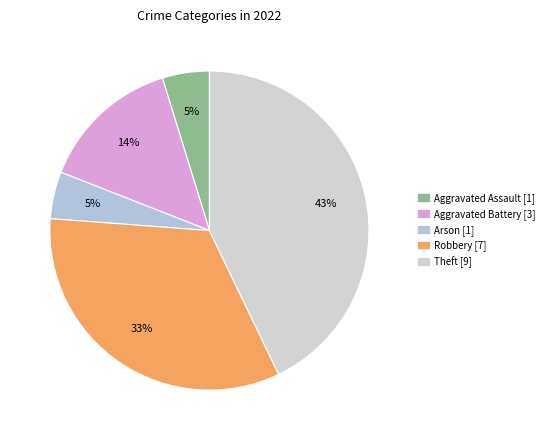

Is it true that Aggravated Assault is 12% of the pie?

False